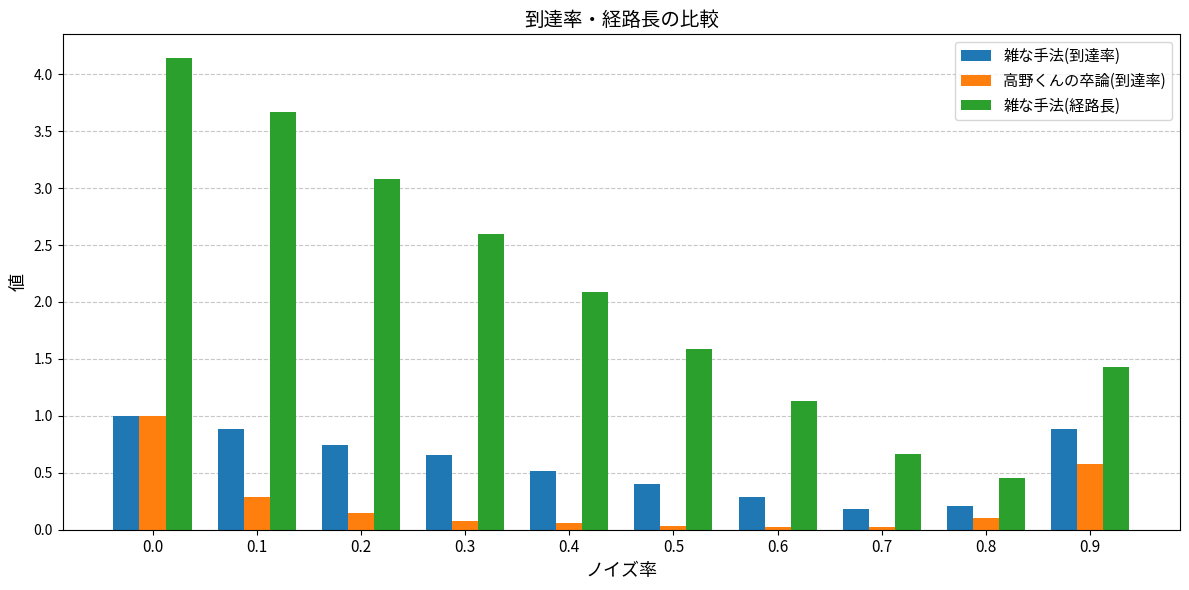

What is the maximum value shown in the chart?

4.1